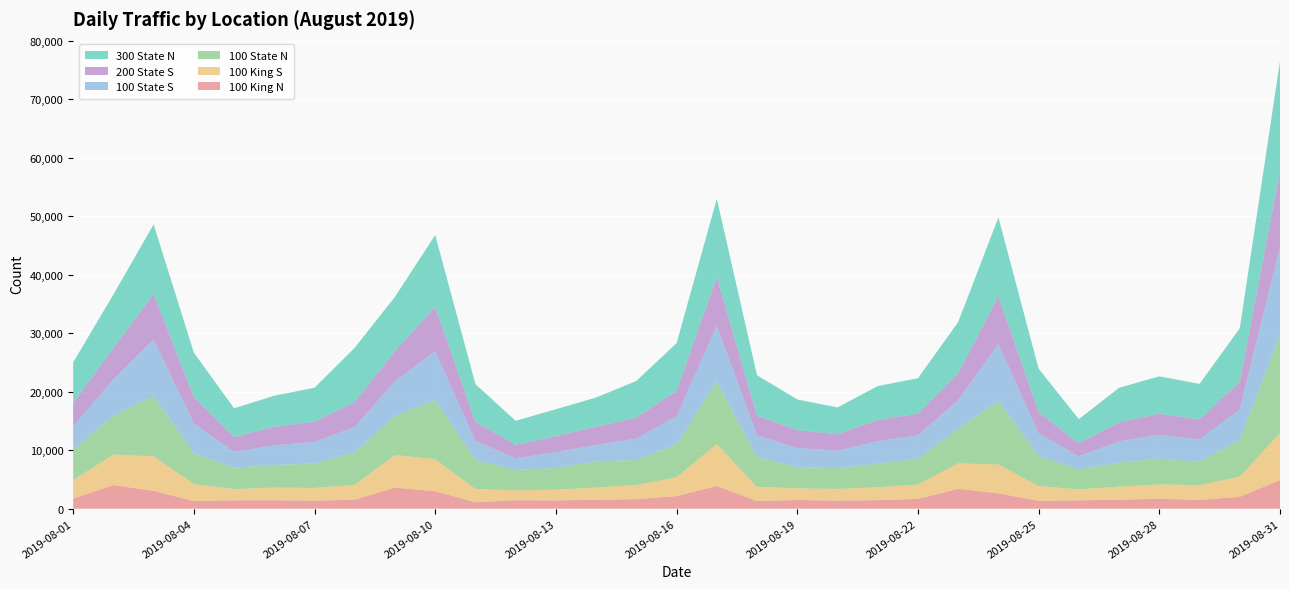

Reading left to right, what are all the values shown in this chart?

100 King N: 1742	4045	3054	1308	1433	1454	1365	1547	3600	2986	1096	1455	1419	1523	1628	2154	3893	1310	1491	1374	1461	1673	3398	2632	1332	1435	1541	1701	1517	2025	4902
100 King S: 3158	5205	5904	2897	1914	2157	2175	2543	5575	5484	2264	1694	1829	2089	2409	3240	7134	2422	1982	1997	2208	2459	4350	4921	2521	1864	2235	2453	2508	3452	8032
100 State N: 5074	6652	10286	5294	3664	3876	4182	5576	6736	10110	5008	3462	3731	4487	4293	5609	10747	5085	3636	3550	4040	4438	5888	10904	5143	3431	4119	4428	4011	6256	16810
100 State S: 4171	6221	9714	5082	2712	3354	3685	4313	5876	8329	3200	2030	2666	2786	3659	4805	9523	3720	3275	2994	3838	3967	4940	9696	3858	2238	3597	4063	3810	5256	15001
200 State S: 3942	5340	7698	4532	2530	3165	3461	4243	5184	7593	3280	2285	2729	3141	3567	4327	8296	3372	3047	2818	3627	3713	4608	8163	3668	2191	3287	3597	3415	4726	12980
300 State N: 6937	9147	11953	7582	4916	5311	5813	9295	9259	12288	6452	4098	4636	4981	6283	8171	13389	6907	5252	4581	5790	6061	8724	13486	7414	4153	5895	6389	6076	9129	18781